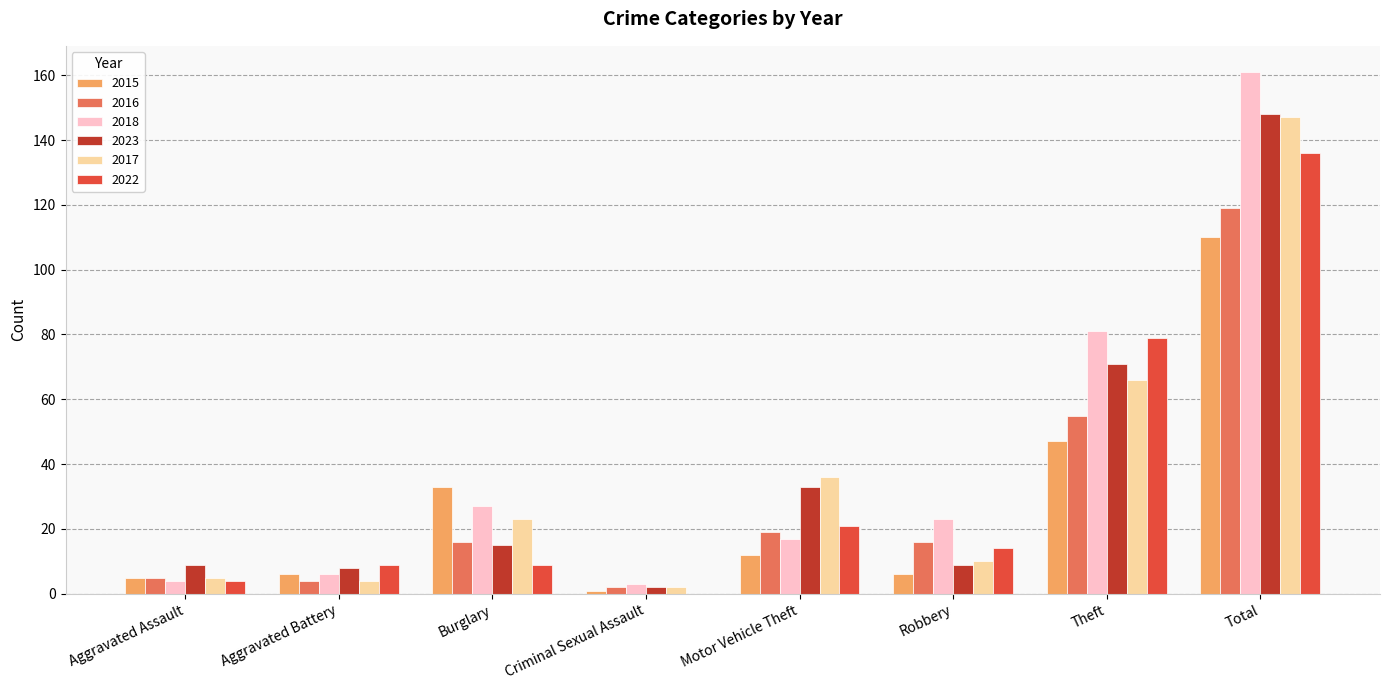

At which label does 2018 reach its peak?

Total